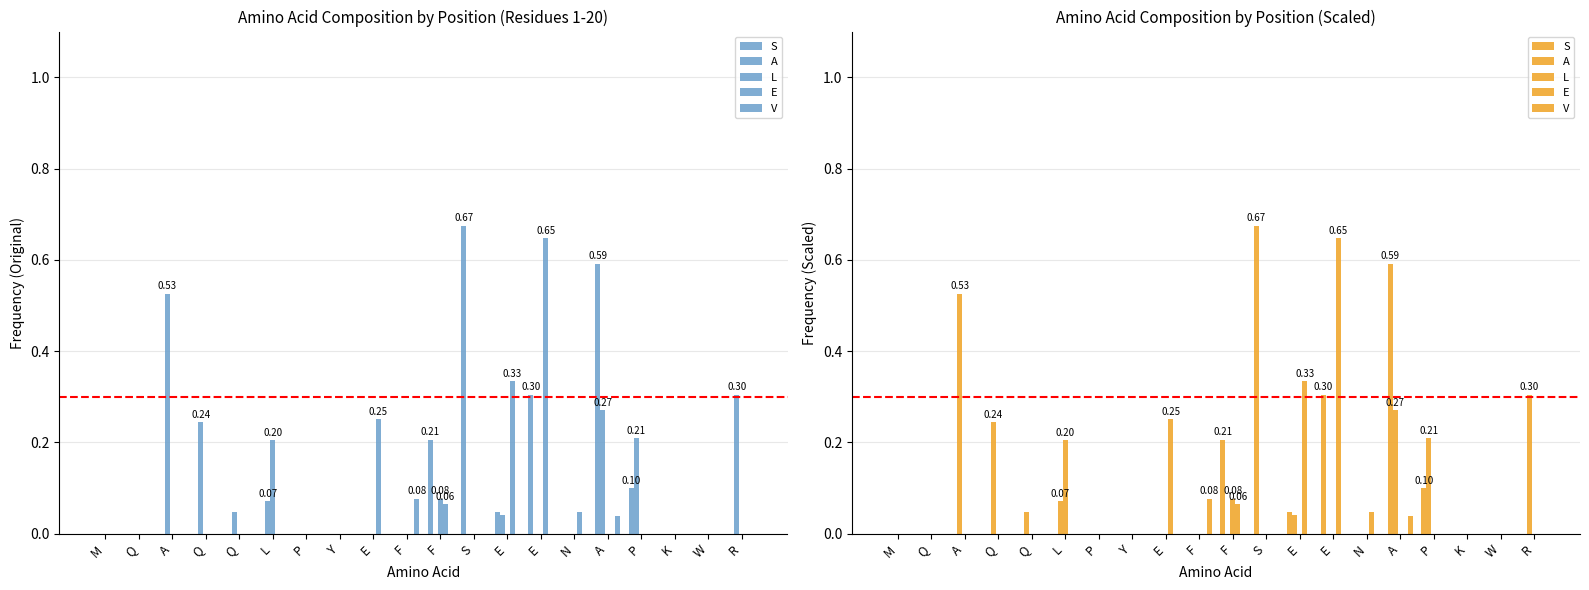

What is the total value across all series at E?

0.3